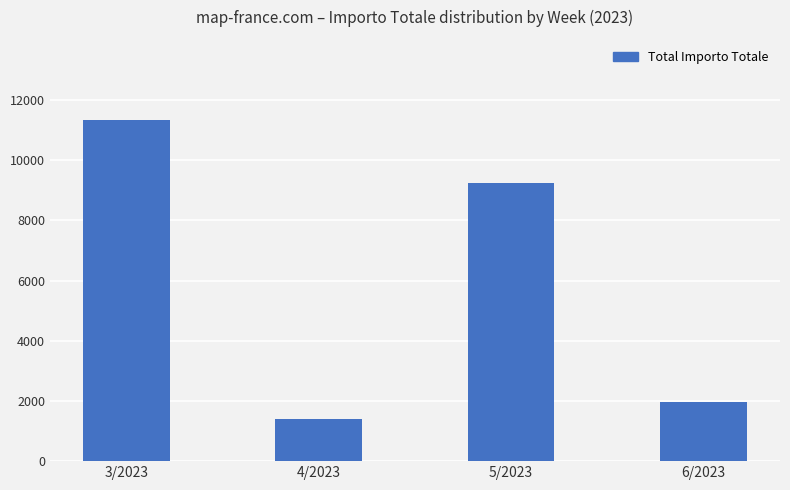

Approximately how many times larger is the value at 6/2023 compared to 5/2023?

0.2